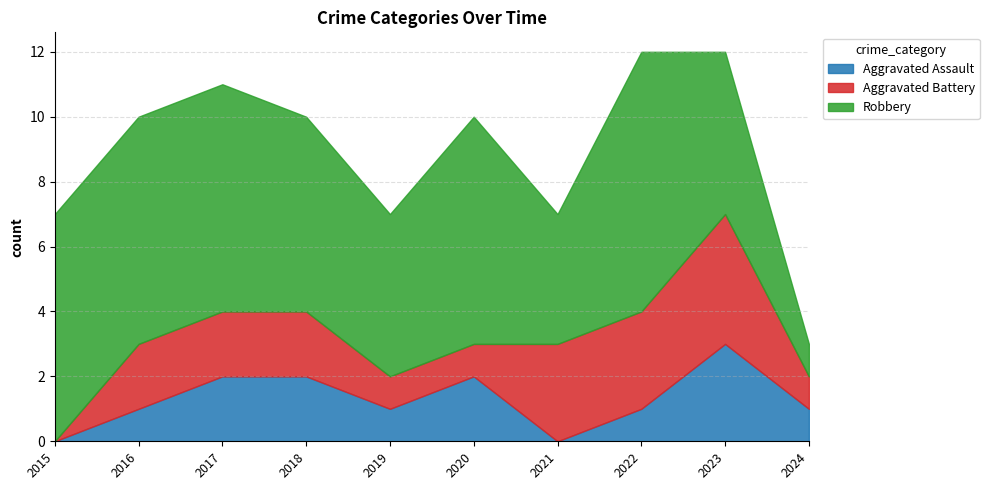

Which series has the widest spread of values?

Robbery